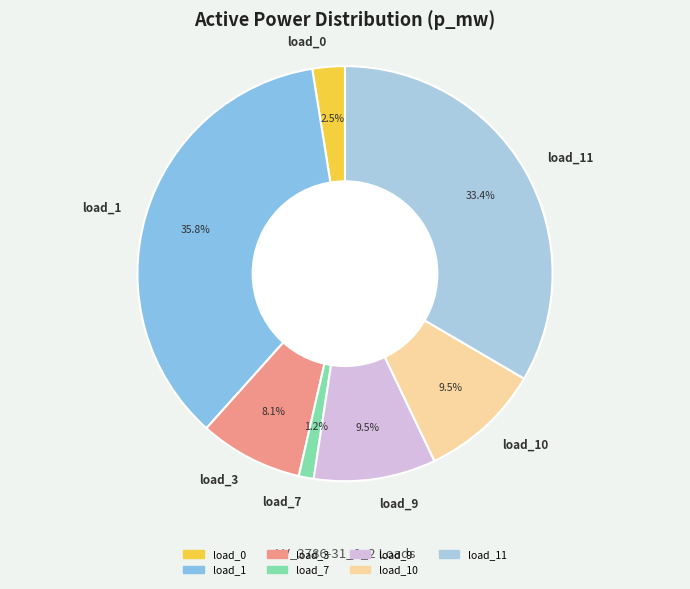

Does load_1 account for over 50% of the chart?

No